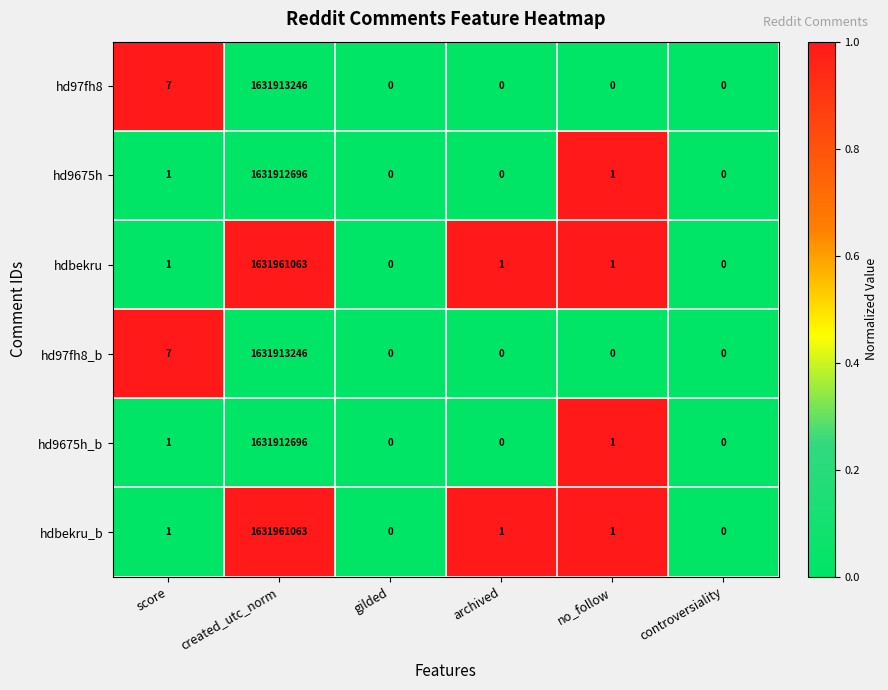

What is the sum of the hd97fh8 values at created_utc_norm and no_follow?

1631913246